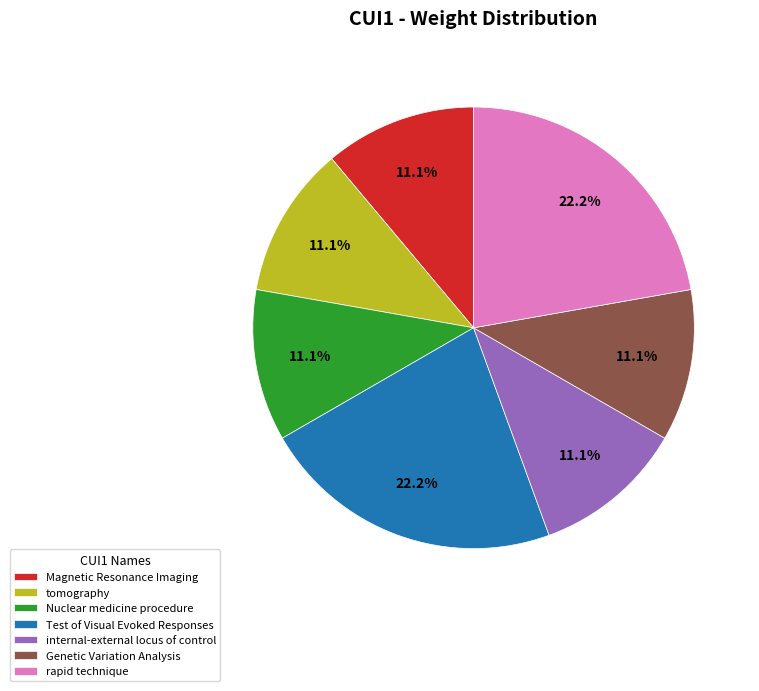

Does any single category account for the majority?

No